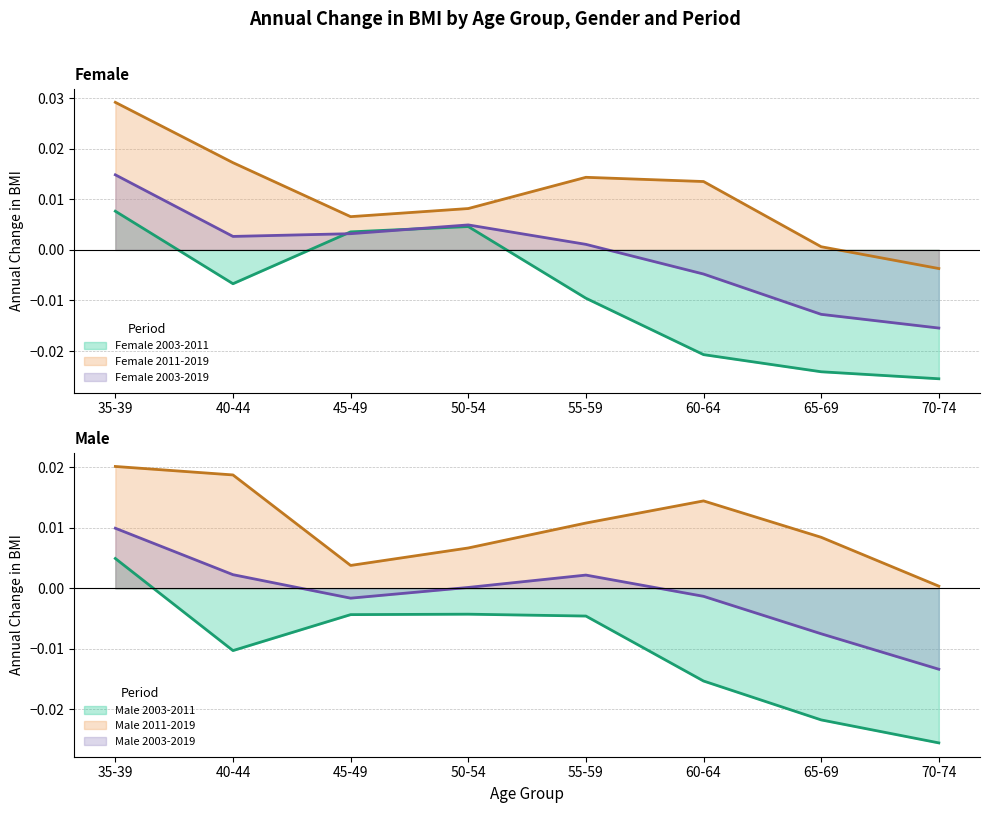

At which label does Male 2003-2019 reach its peak?

35-39